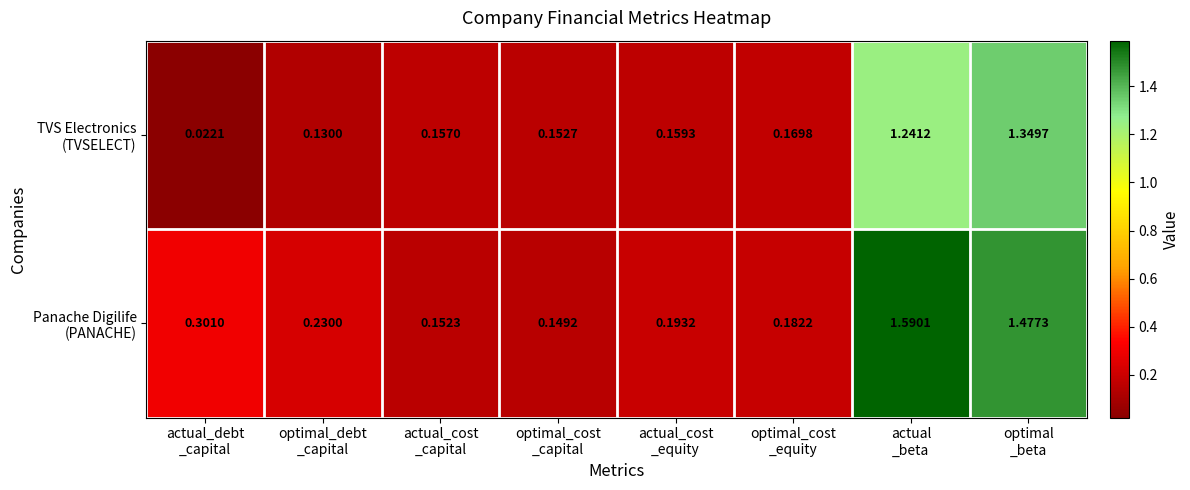

How many distinct data groups are displayed?

2